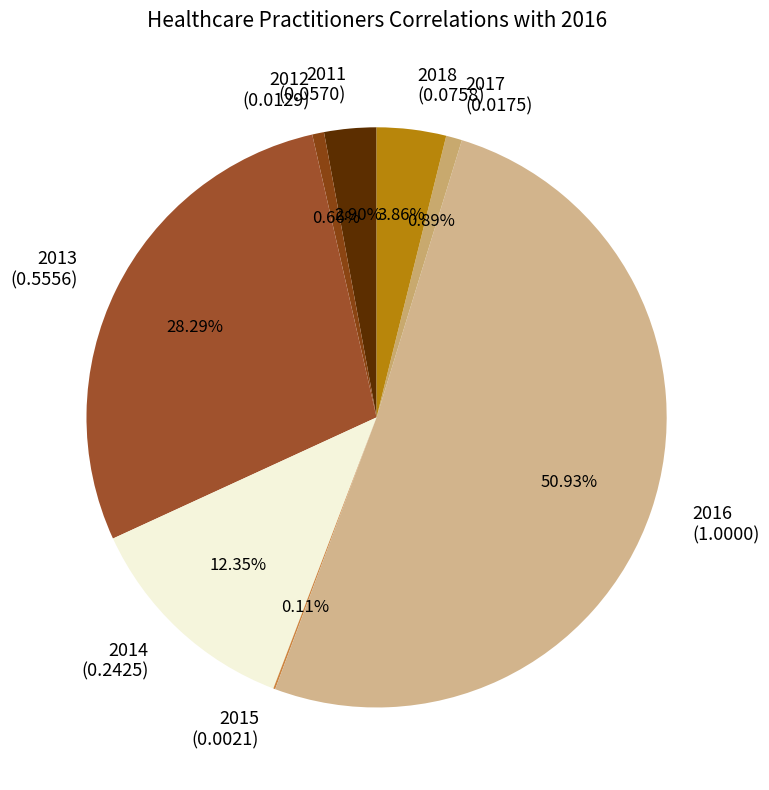

Do 2016 (1.0000) and 2017 (0.0175) together represent more than half of the pie?

Yes